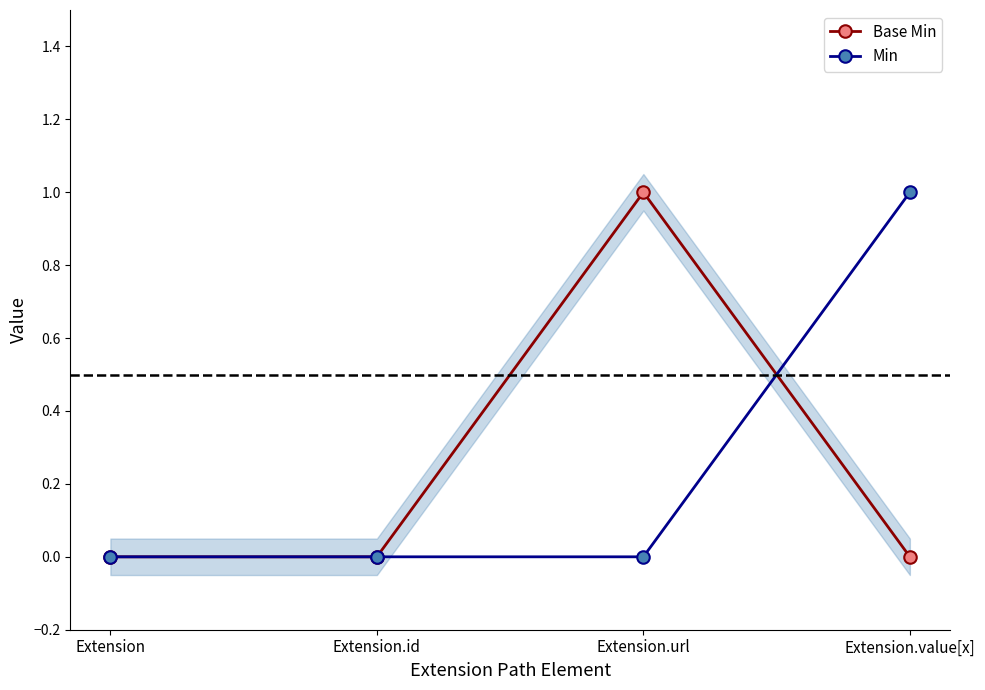

Where is Base Min nearest to the value 0?

Extension